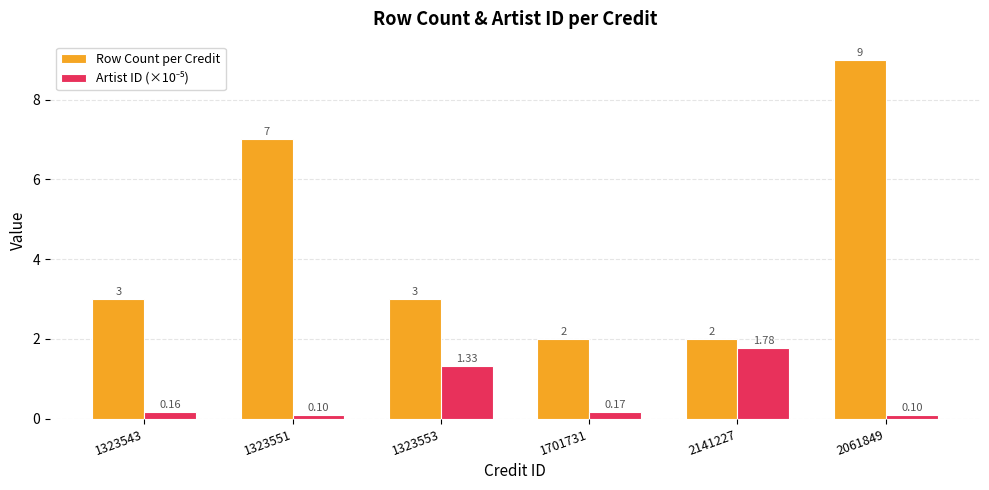

What is the sum of all Row Count per Credit values?

26.0